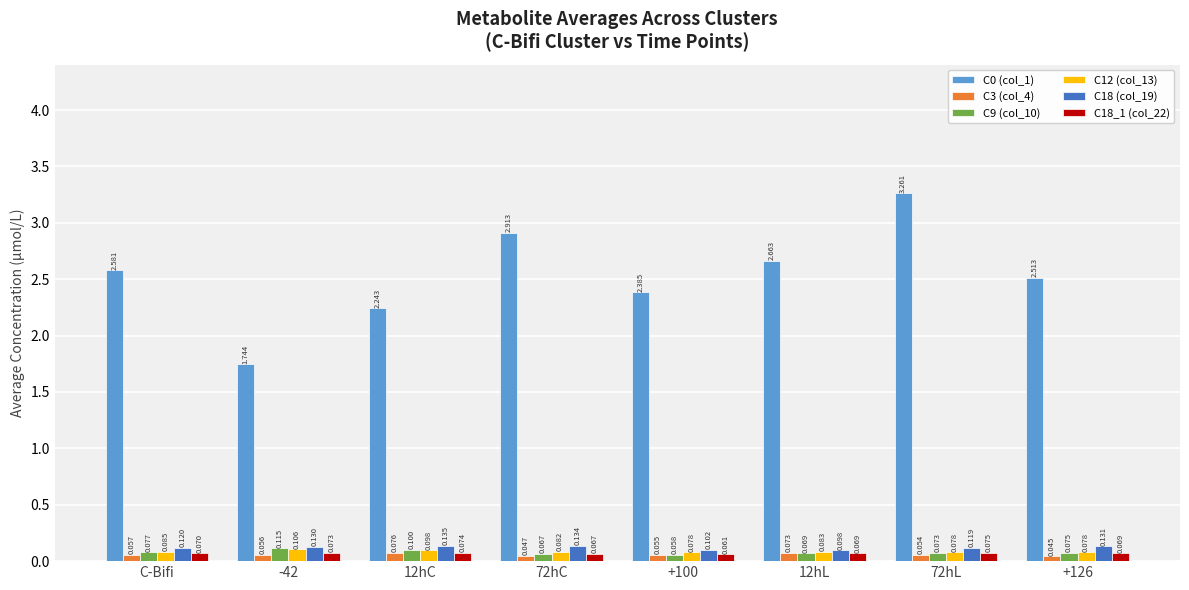

How many categories are shown in the chart?

8